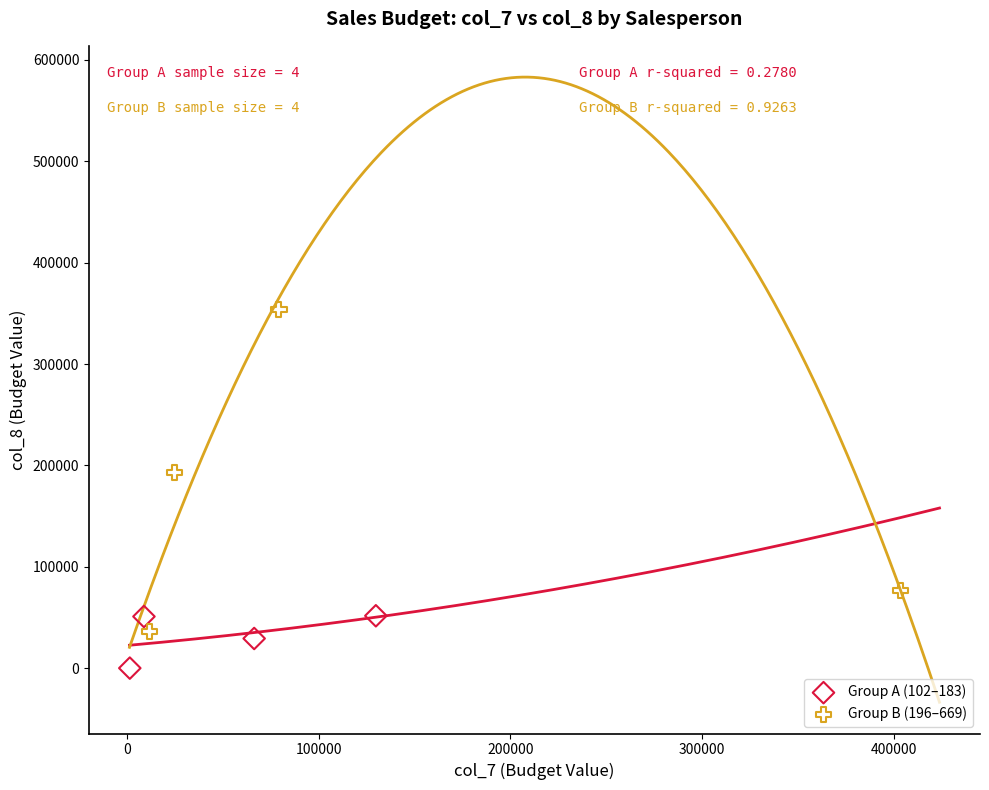

Which series reaches the maximum Y coordinate?

Group B (196–669)